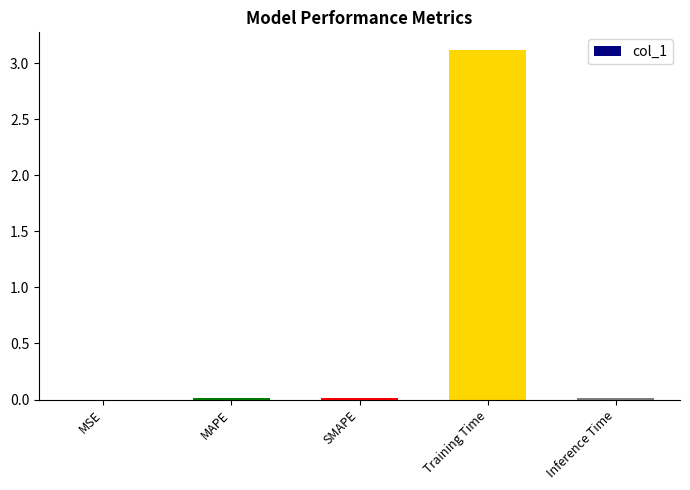

Read the value at Training Time.

3.1